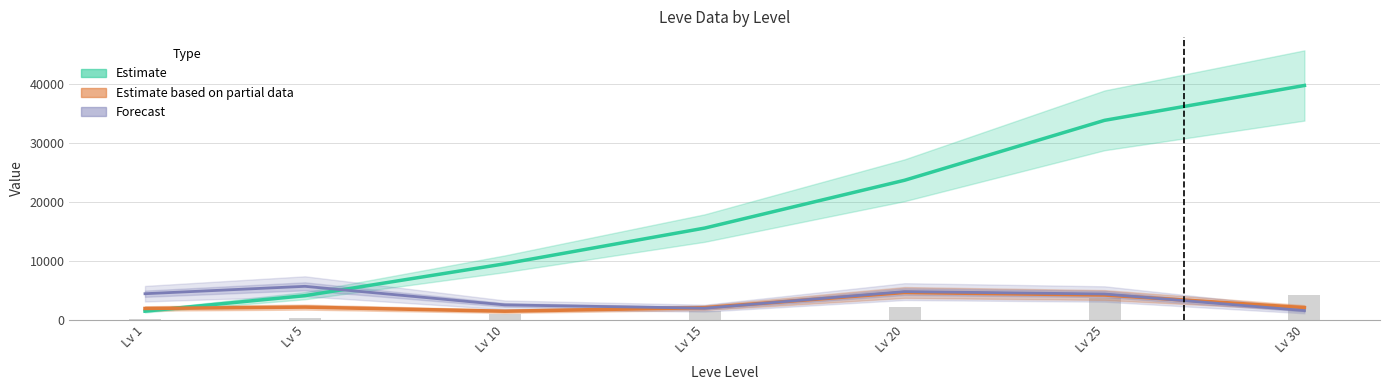

Read the Leve Gil value at 1.

113.0